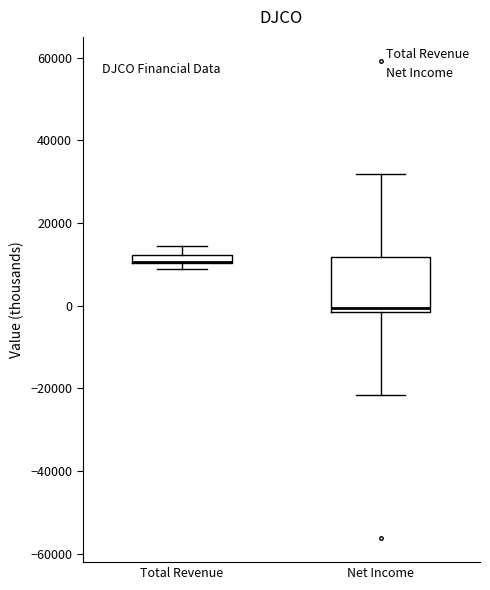

Comparing the boxes themselves (not the whiskers), which one is the tallest?

Net Income